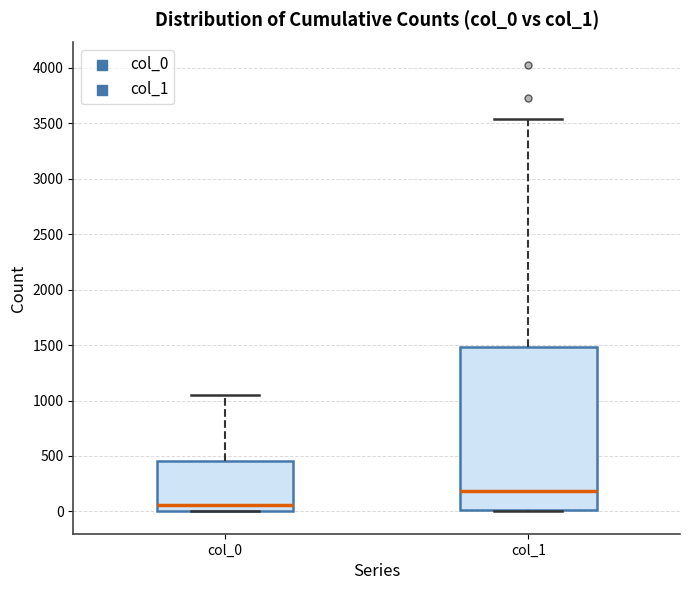

Where is the lower edge of the box for col_0 on the y-axis? The values are not printed on the chart, so give them approximately, as read against the axis.

0